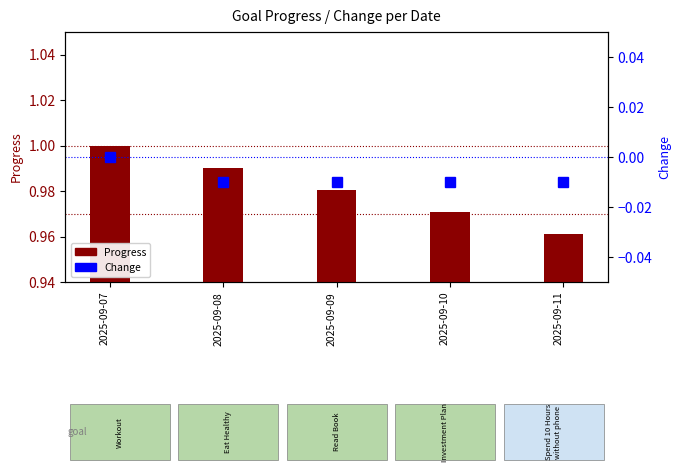

How many groups of bars are there?

5